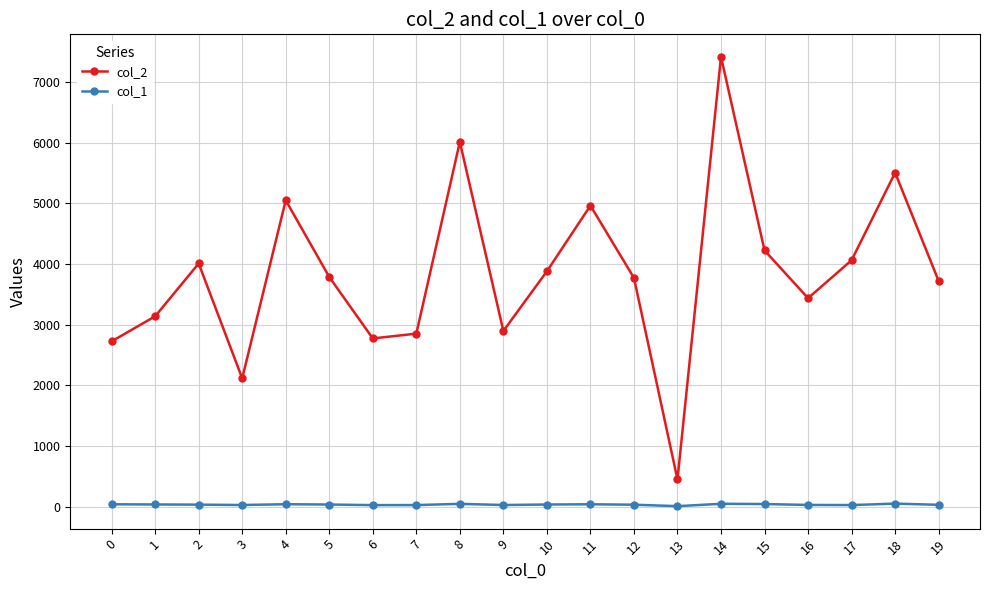

What is the maximum value for col_1?

50